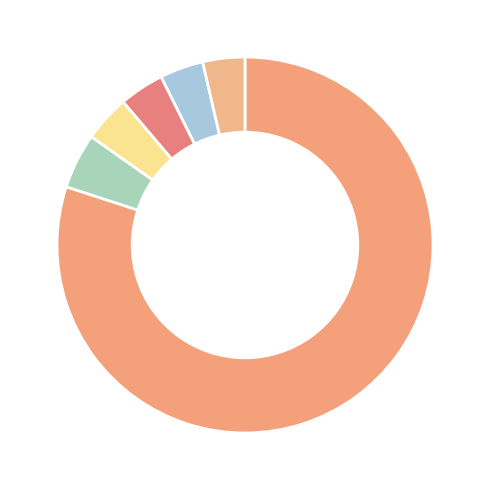

Is there a majority slice in this chart?

Yes